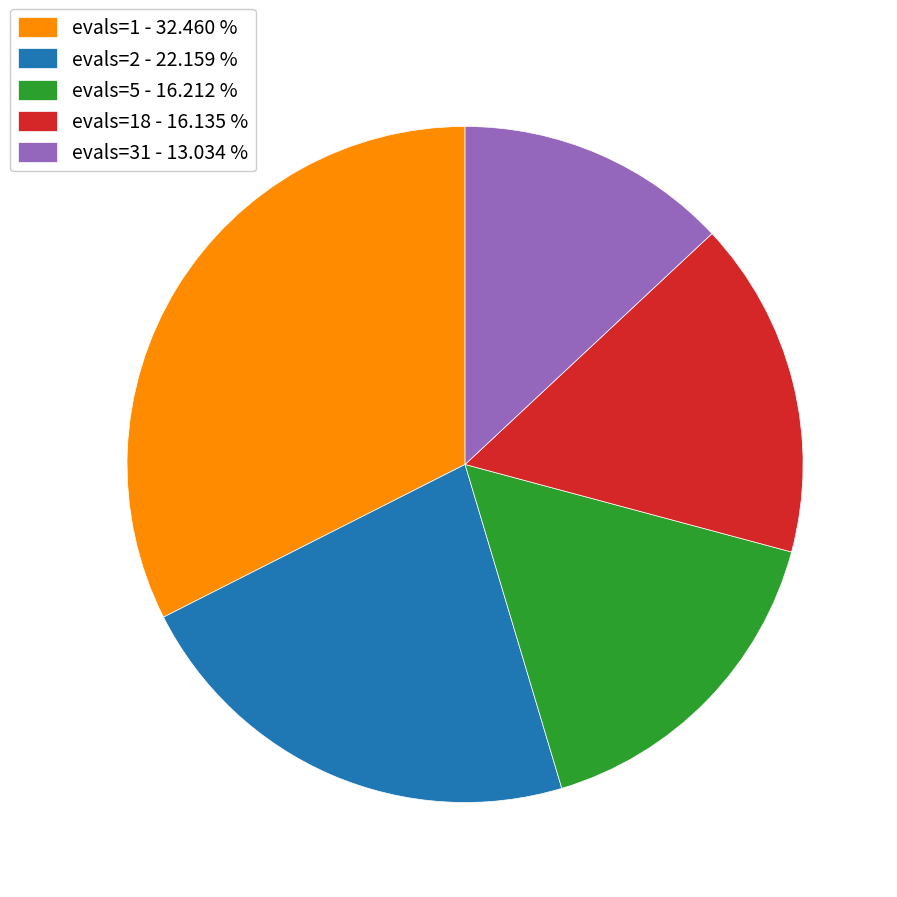

Does any single category account for the majority?

No